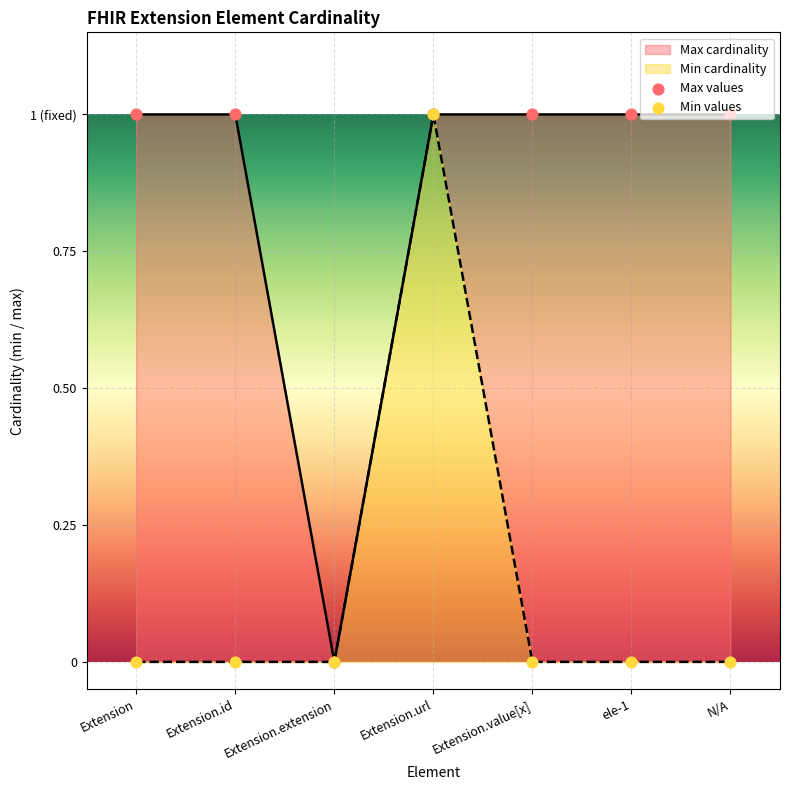

Is the value of Max values at Extension.value[x] greater than the value of Min values at ele-1?

Yes